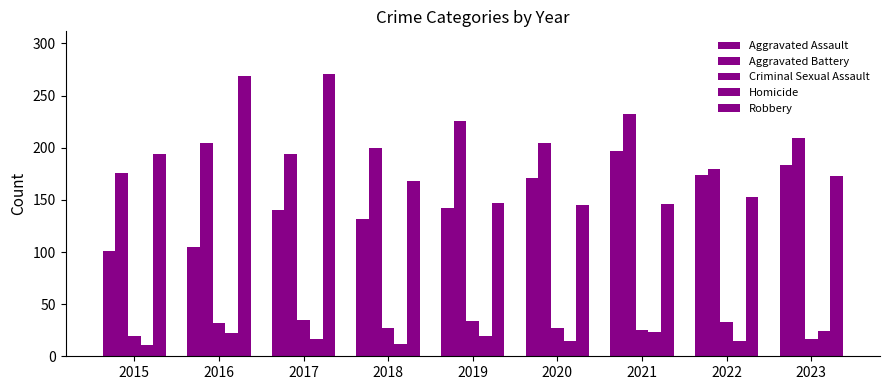

Count the number of data series in this chart.

5